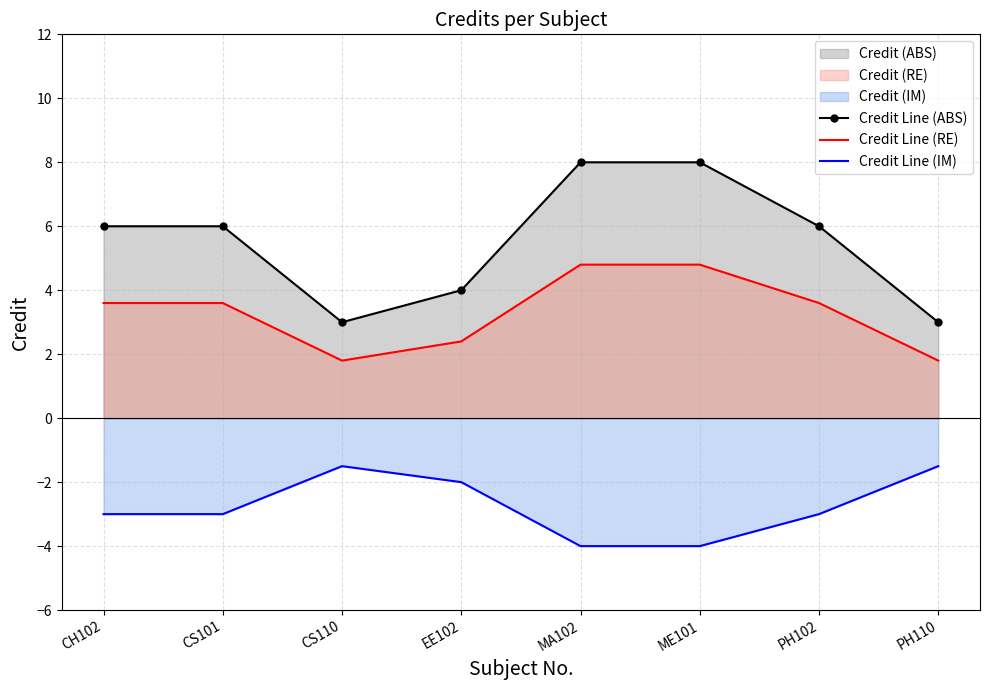

What is the difference between the maximum and minimum values in the Credit Line (IM) series?

2.5